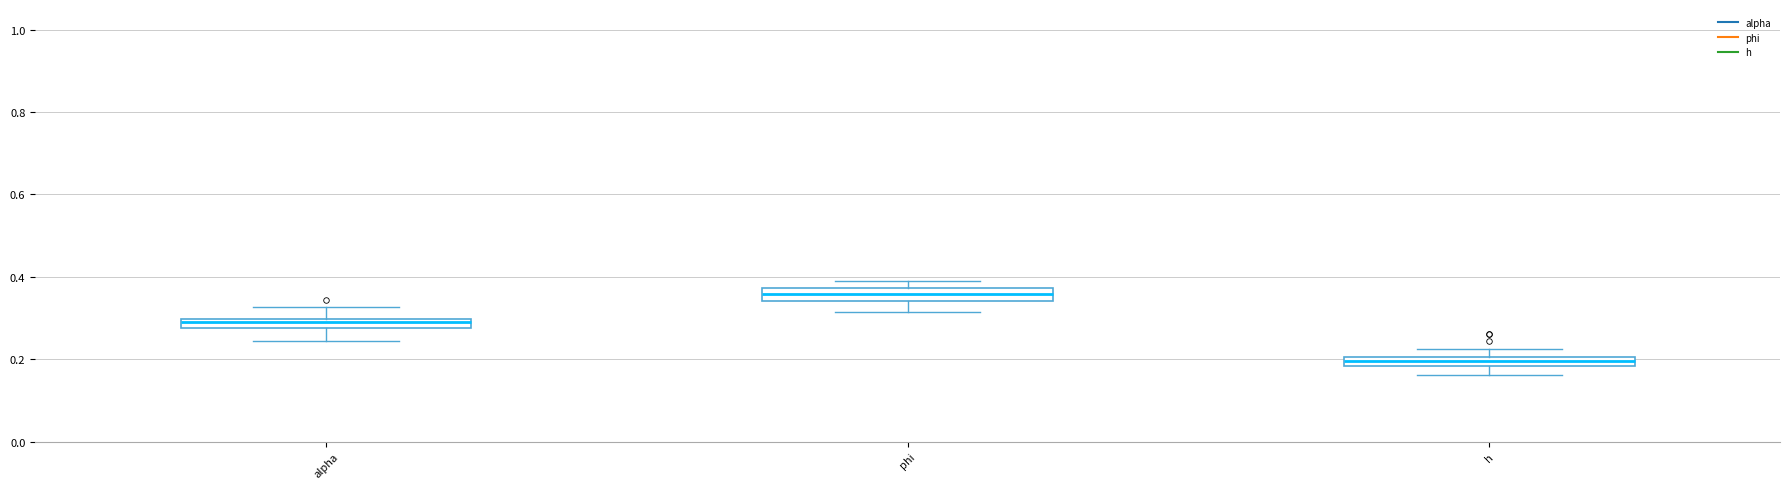

Where is the lower edge of the box for phi on the y-axis? The values are not printed on the chart, so give them approximately, as read against the axis.

0.34